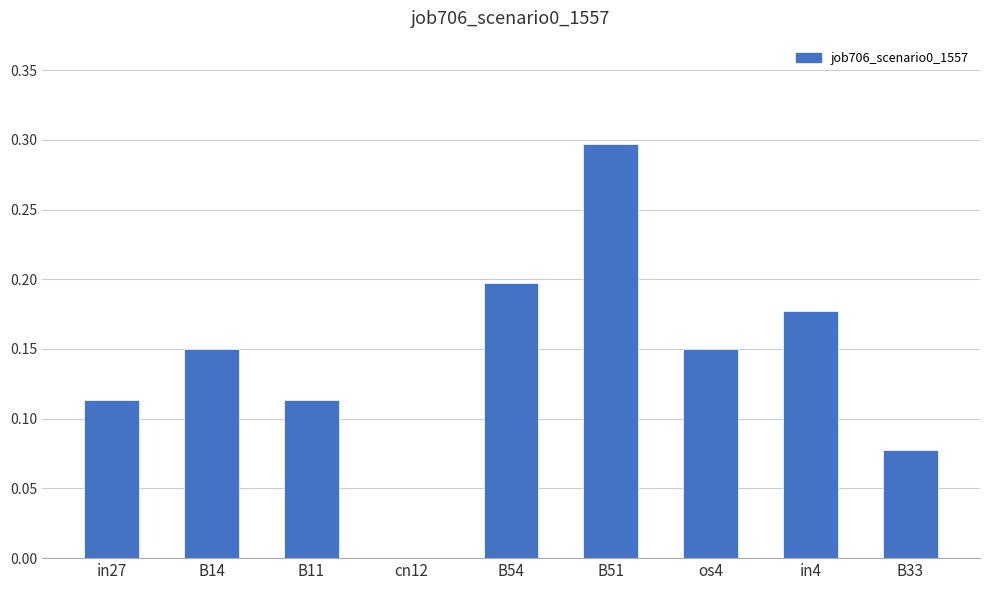

What is the sum of the values at B54 and B33?

0.3